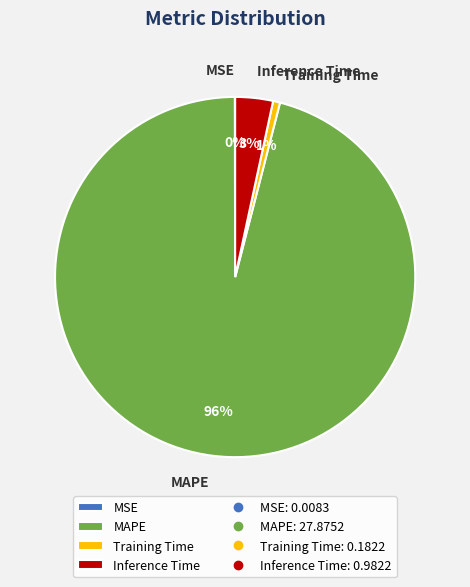

Does Training Time account for over 50% of the chart?

No